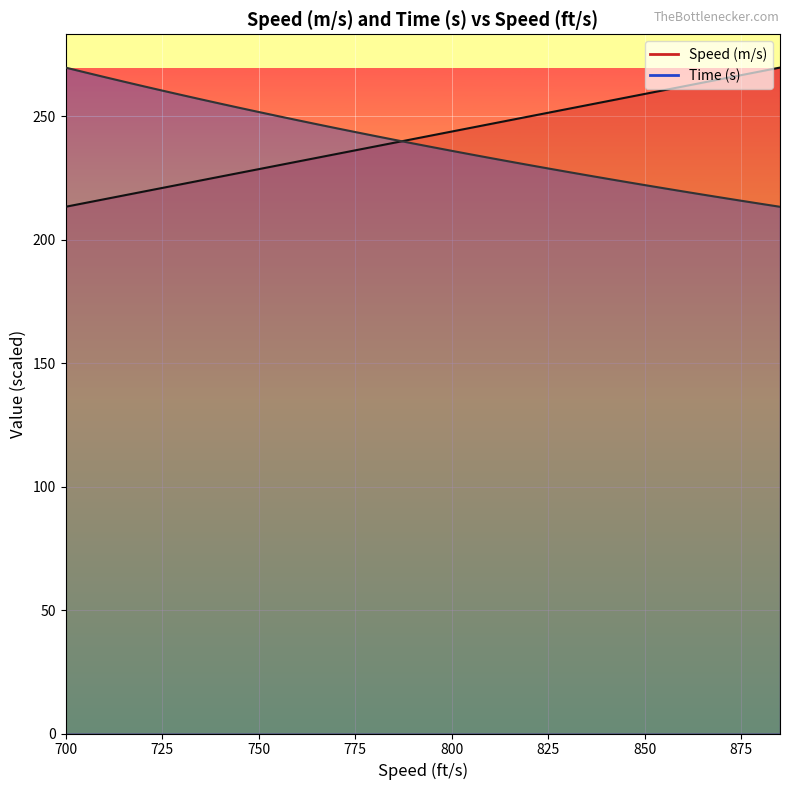

What is the greatest value displayed?

269.7